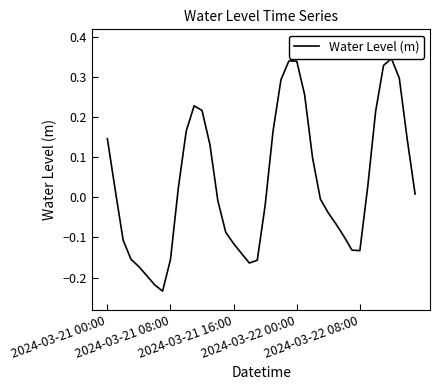

List the labels in order of value, smallest first.

7, 6, 5, 2024-03-22 08:00, 18, 19, 8, 2024-03-22 00:00, 17, 32, 31, 16, 2024-03-21 16:00, 30, 15, 29, 28, 20, 14, 27, 39, 2024-03-21 08:00, 9, 33, 26, 13, 38, 2024-03-21 00:00, 21, 10, 34, 12, 11, 25, 22, 37, 35, 24, 23, 36